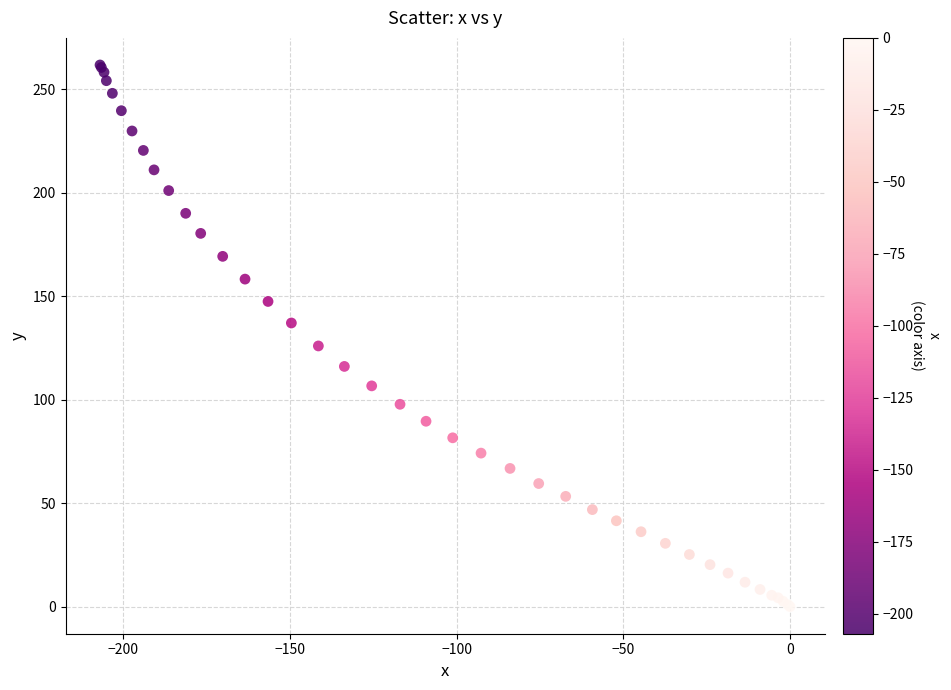

What Y value in the scatter plot is closest to 130?

126.0